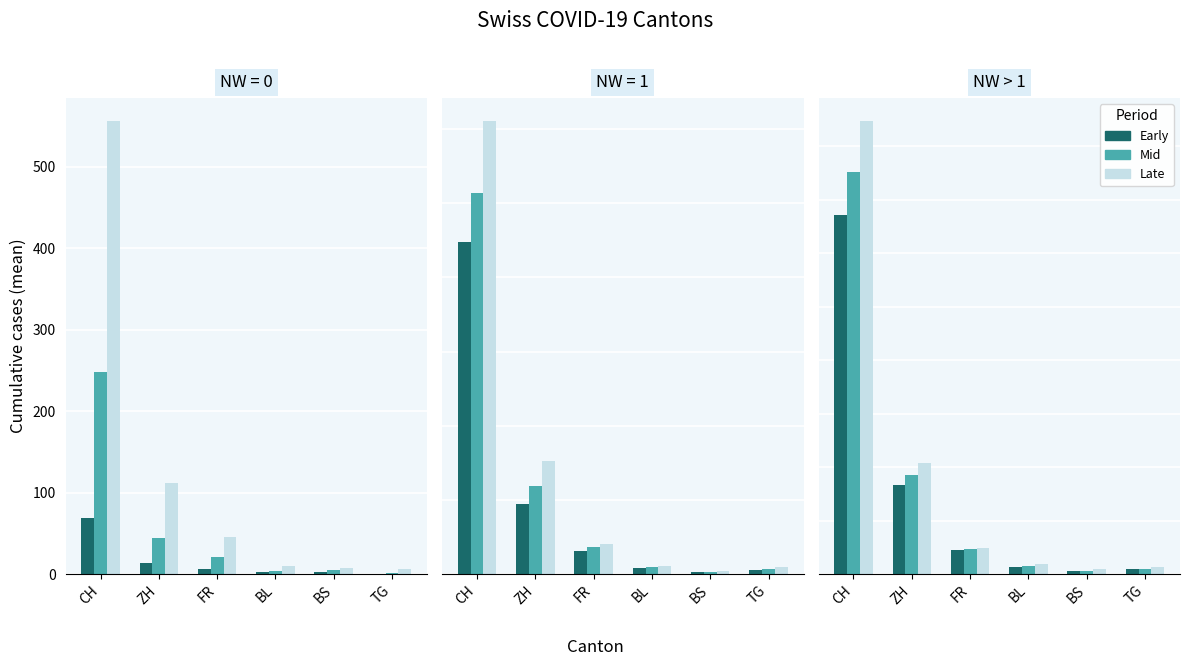

Which series has the largest total across all categories?

Late